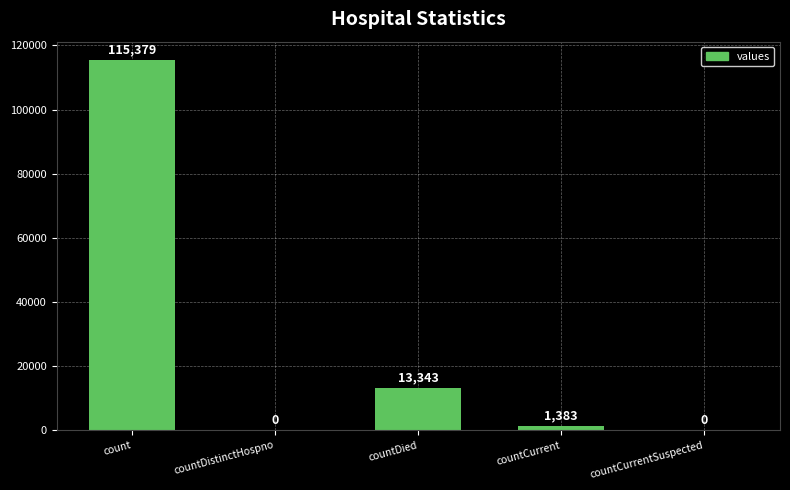

How many positive values are there?

3